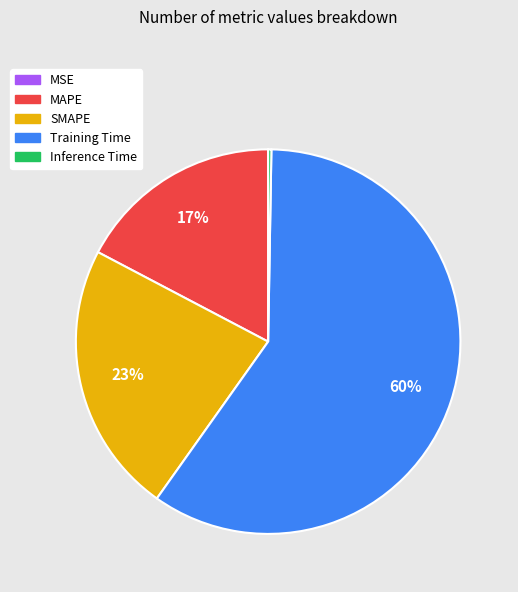

Which slice is the largest?

Training Time